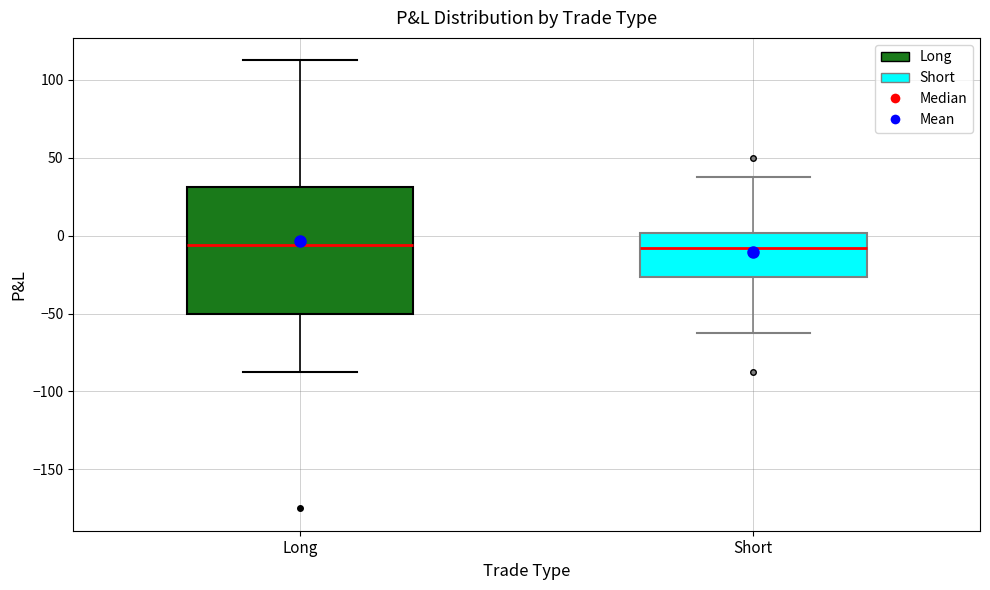

Reading left to right, read every box against the y-axis: the position of its median line, the range the box covers, and the ends of its whiskers. The values are not printed on the chart, so give them approximately, as read against the axis.

Long: median -5, box -50 to 30, whiskers -85 to 115
Short: median -10, box -25 to 0, whiskers -60 to 40